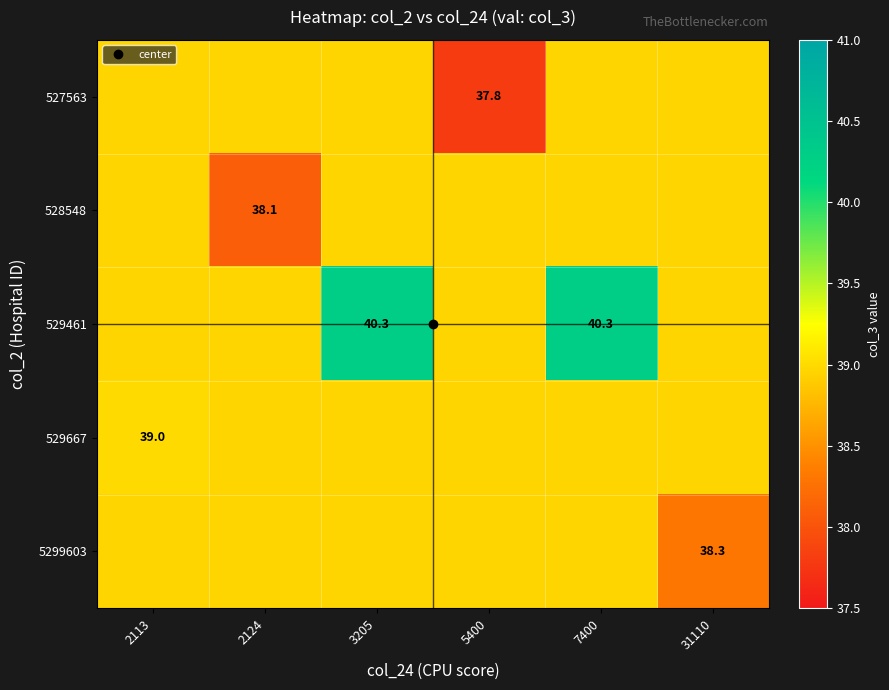

What is the total value across all series at 2124?

194.0